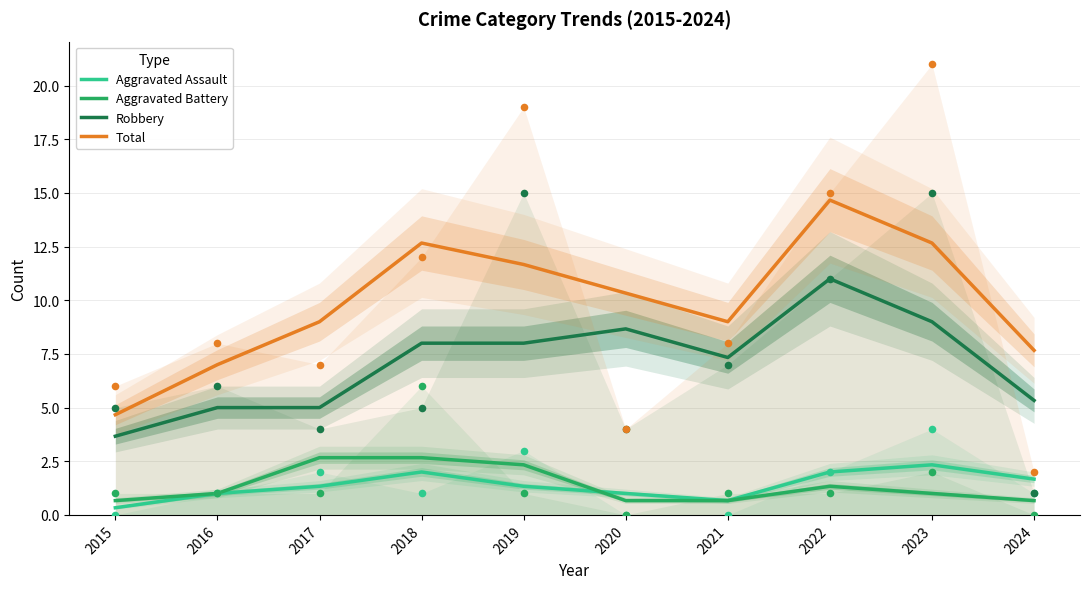

What is the total value across all series at 2021?

17.7